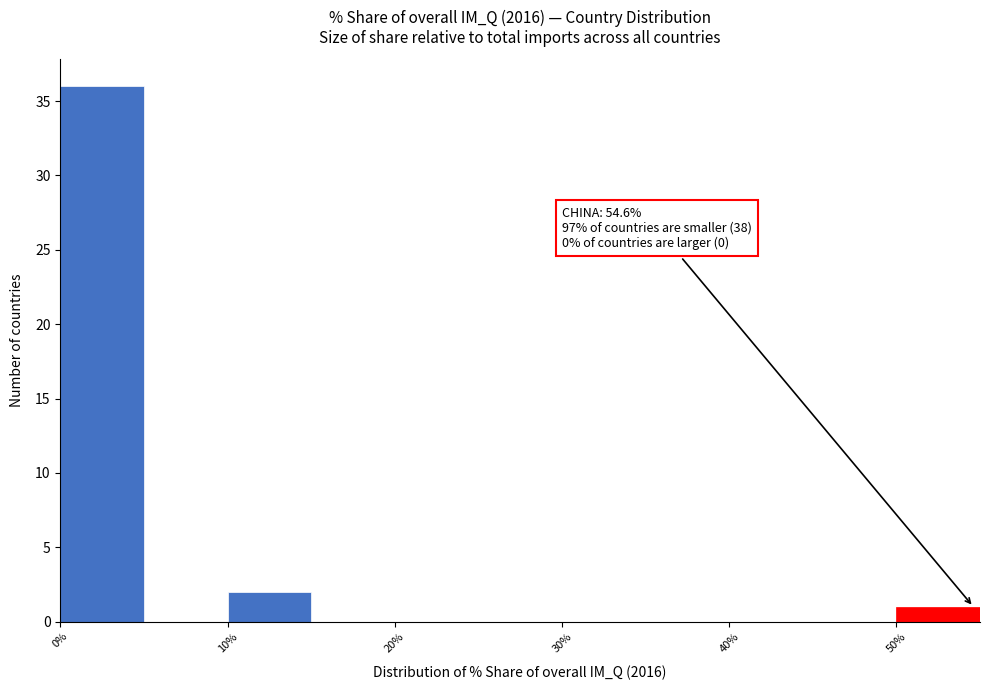

Which range on the x-axis has the tallest bar?

0 to 5